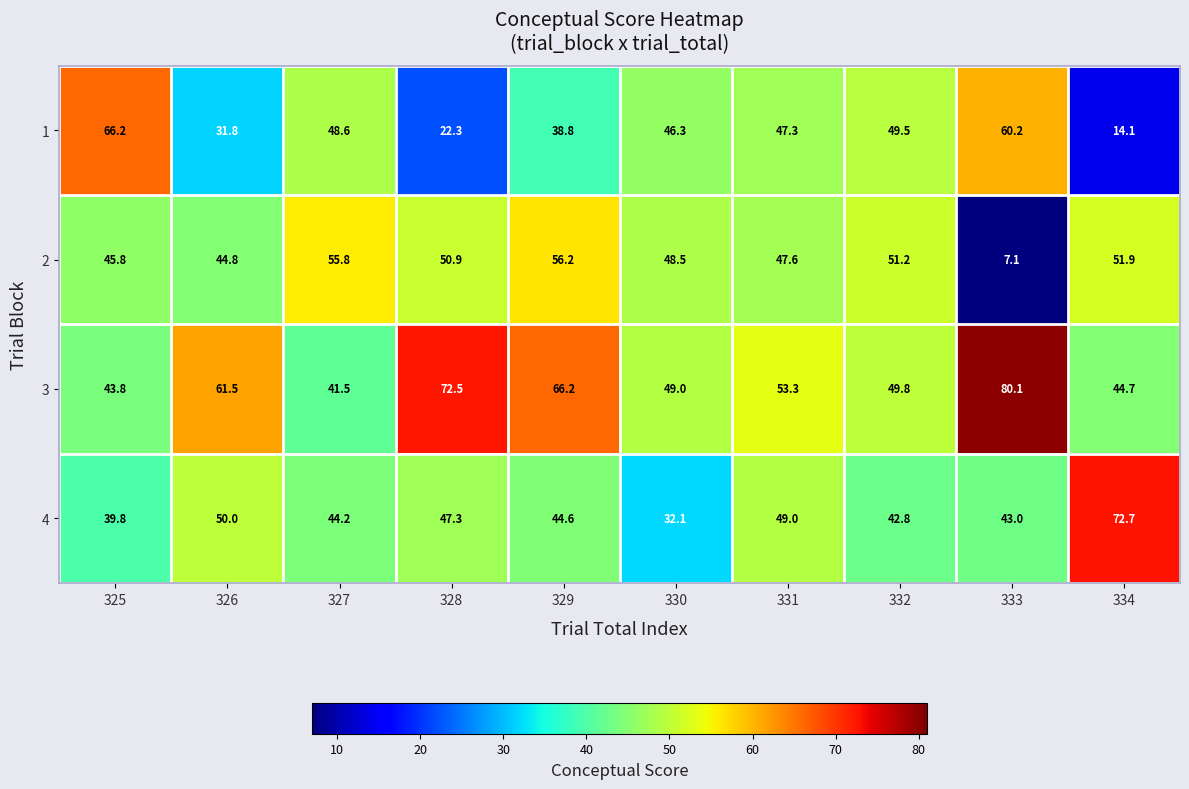

At which category is the sum across all series the highest?

329